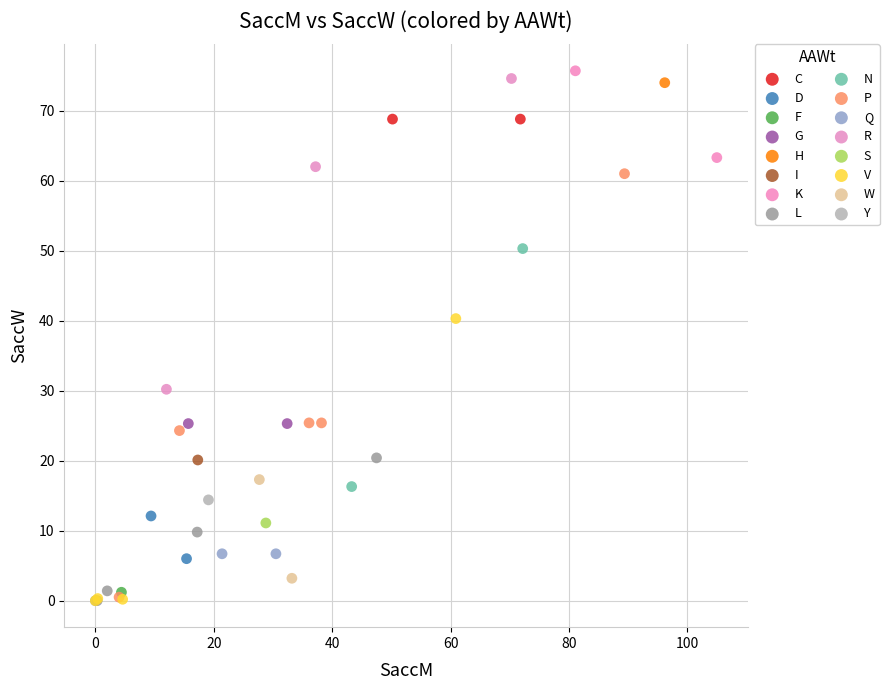

What are all the series names shown in the legend?

C, D, F, G, H, I, K, L, N, P, Q, R, S, V, W, Y